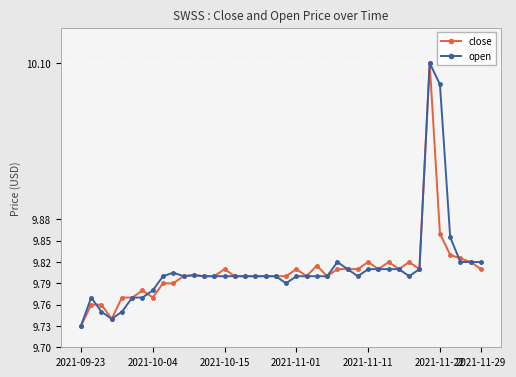

How many open values are between 9 and 10?

38